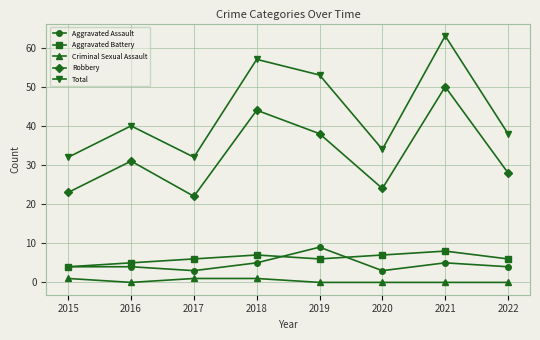

What is the sum of the Total values at 2019 and 2015?

85